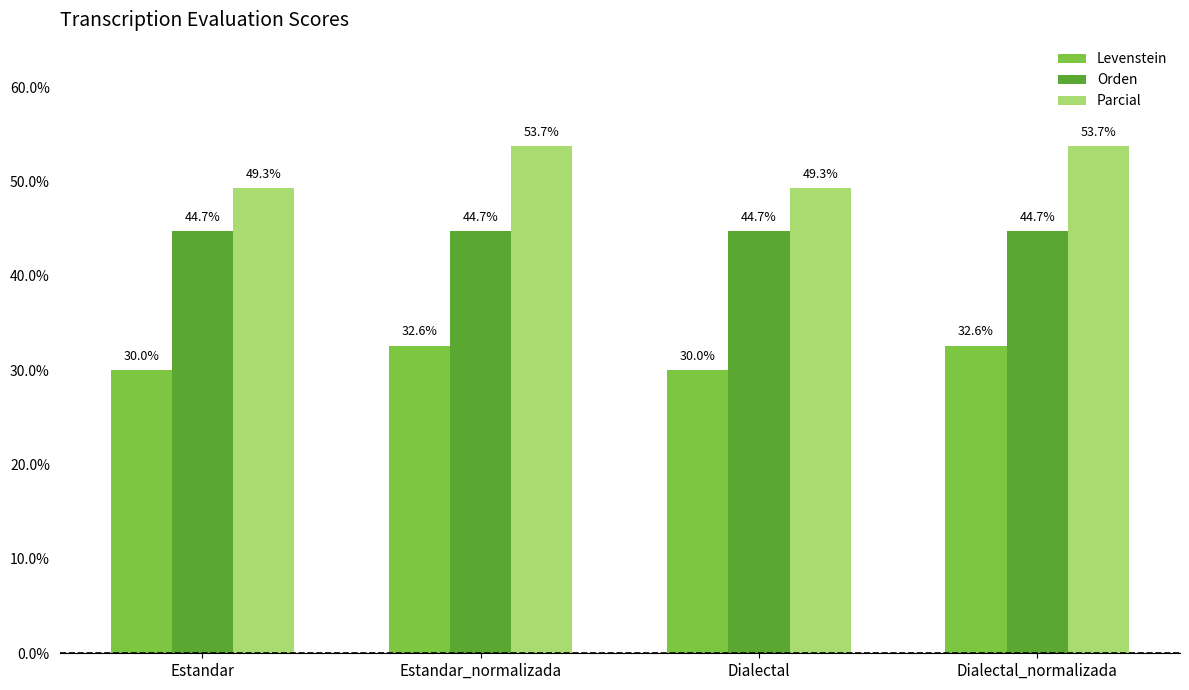

What is the label of the 2nd bar from the right?

Dialectal